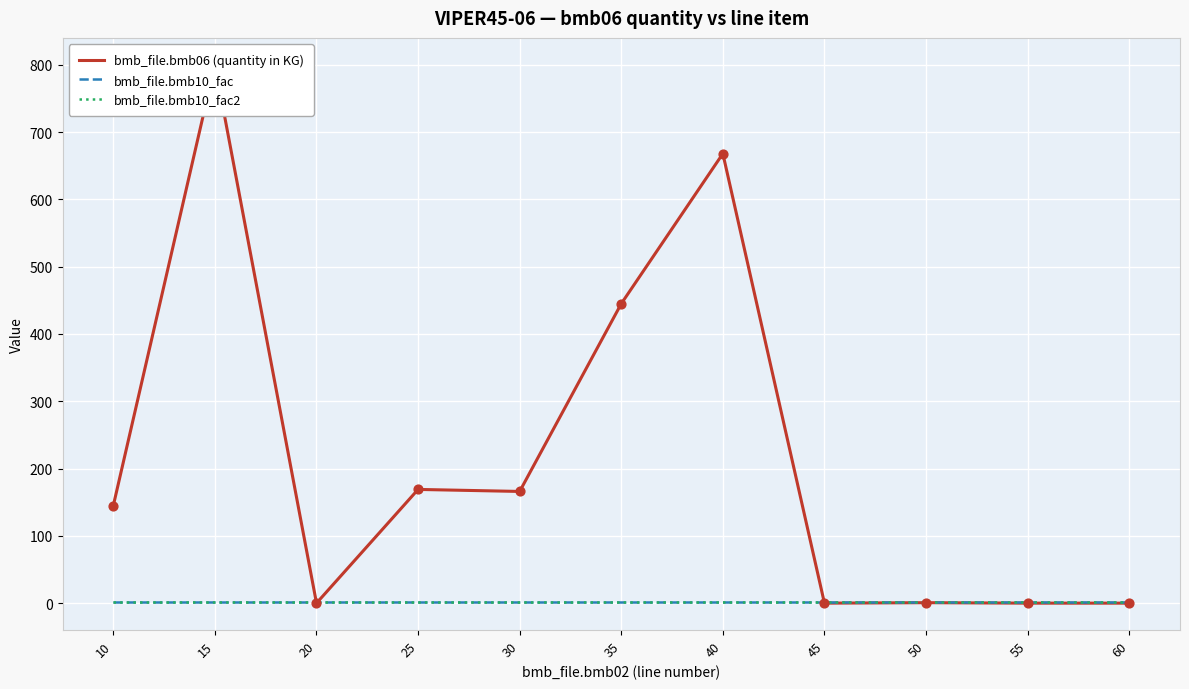

Which series has the largest total across all categories?

bmb_file.bmb06 (quantity in KG)